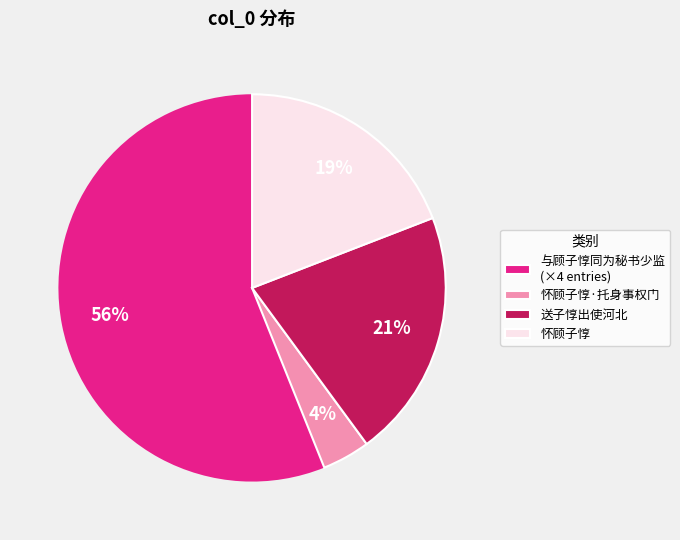

Do 怀顾子惇 and 与顾子惇同为秘书少监 (×4 entries) together represent more than half of the pie?

Yes